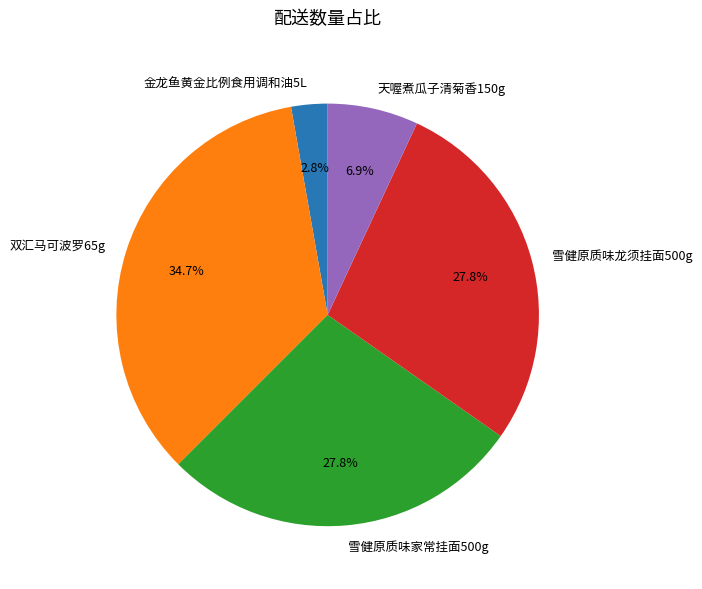

To the nearest percent, what percentage of the pie is 双汇马可波罗65g?

35%